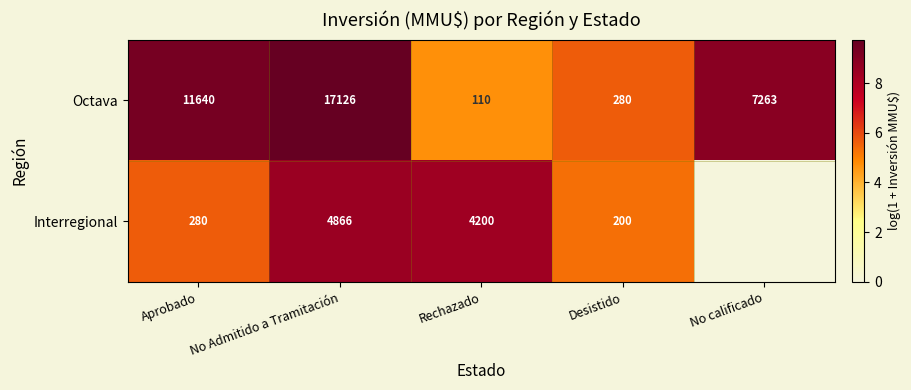

What is the total value across all series at Desistido?

480